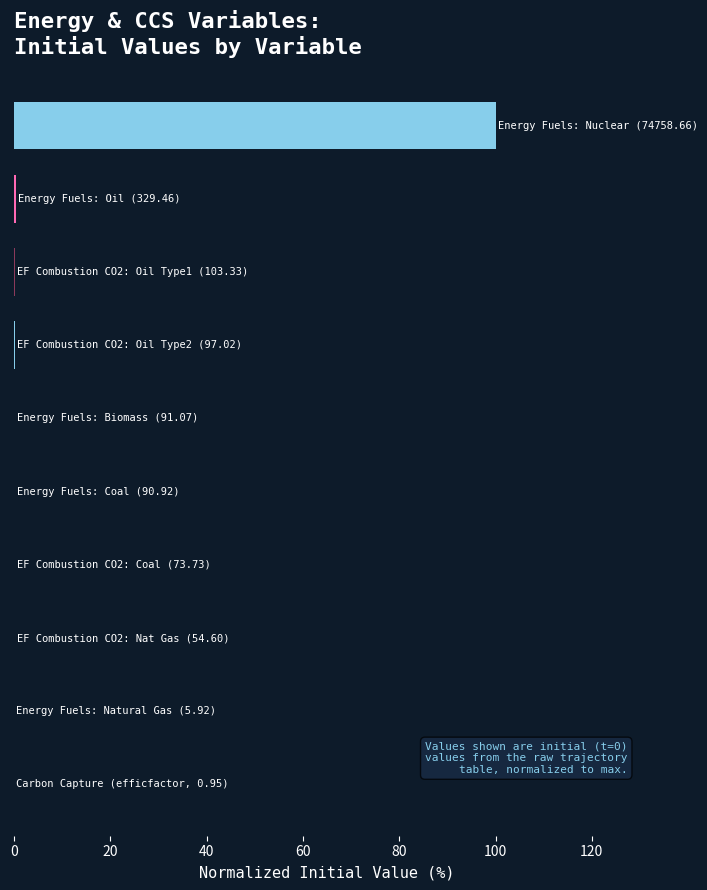

What is the maximum value shown in the chart?

100.0